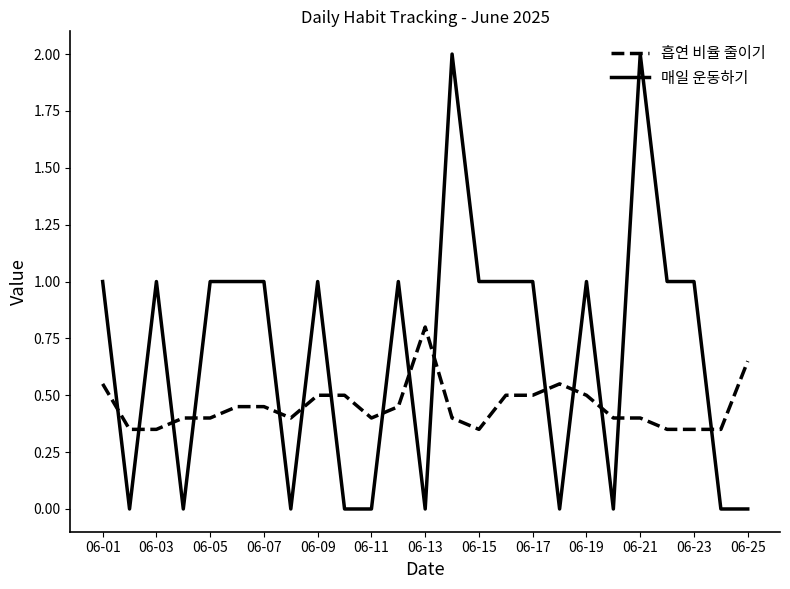

What is the maximum value shown in the chart?

2.0